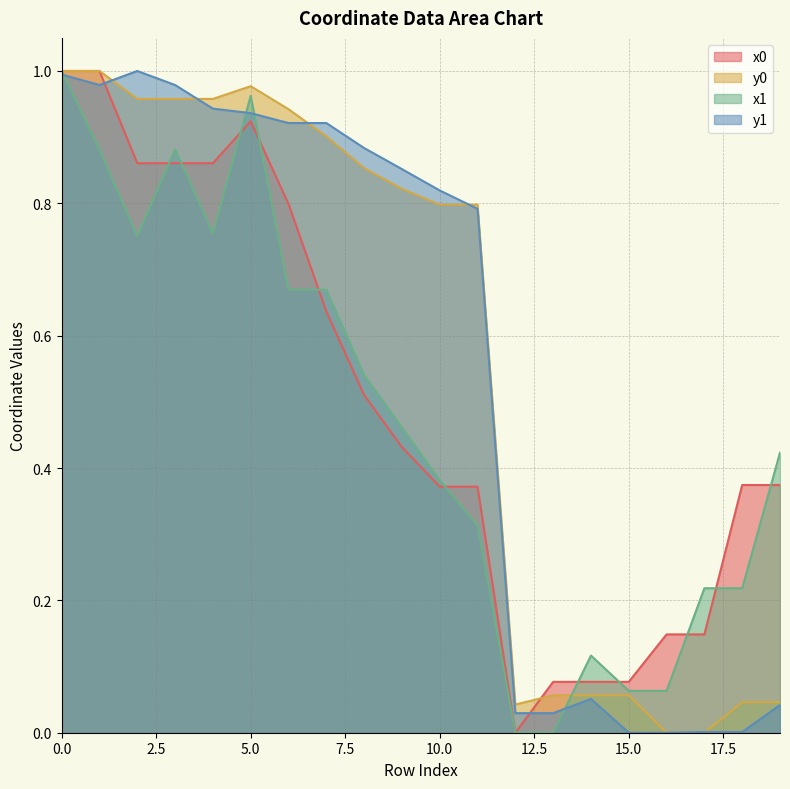

Reading left to right, list all the values displayed in this chart.

x0: 0=1.0	1=1.0	2=0.9	3=0.9	4=0.9	5=0.9	6=0.8	7=0.6	8=0.5	9=0.4	10=0.4	11=0.4	12=0.0	13=0.1	14=0.1	15=0.1	16=0.1	17=0.1	18=0.4	19=0.4
y0: 0=1.0	1=1.0	2=1.0	3=1.0	4=1.0	5=1.0	6=0.9	7=0.9	8=0.9	9=0.8	10=0.8	11=0.8	12=0.0	13=0.1	14=0.1	15=0.1	16=0.0	17=0.0	18=0.0	19=0.0
x1: 0=1.0	1=0.9	2=0.8	3=0.9	4=0.8	5=1.0	6=0.7	7=0.7	8=0.5	9=0.5	10=0.4	11=0.3	12=0.0	13=0.0	14=0.1	15=0.1	16=0.1	17=0.2	18=0.2	19=0.4
y1: 0=1.0	1=1.0	2=1.0	3=1.0	4=0.9	5=0.9	6=0.9	7=0.9	8=0.9	9=0.9	10=0.8	11=0.8	12=0.0	13=0.0	14=0.1	15=0.0	16=0.0	17=0.0	18=0.0	19=0.0